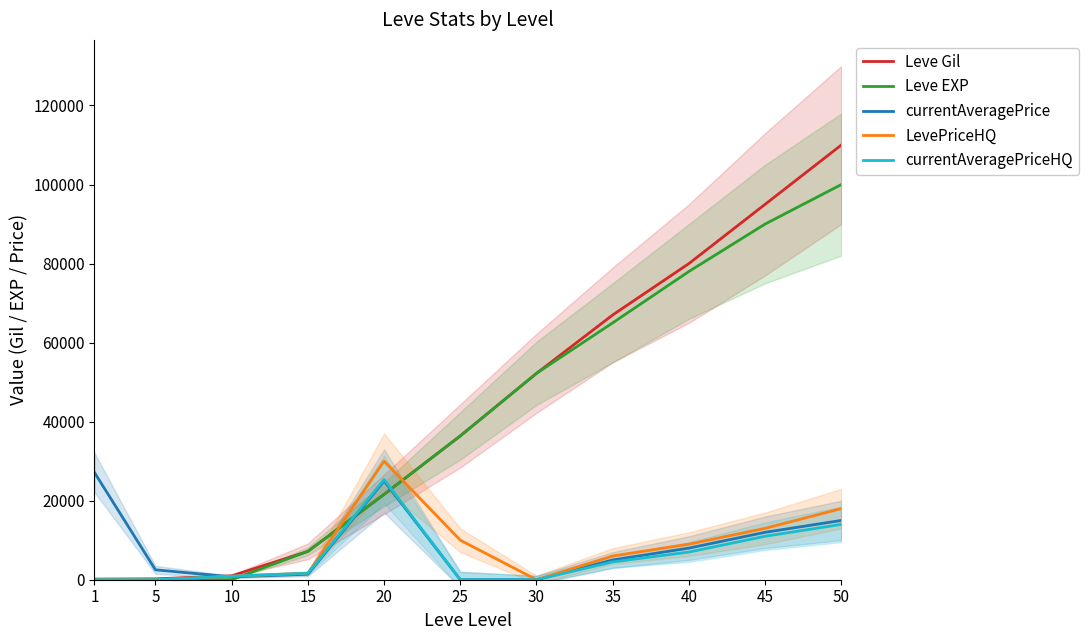

Reading left to right, extract all data points from this chart.

Leve Gil: 1=160	5=220	10=990	15=7170	20=21600	25=36390	30=52220	35=67000	40=80000	45=95000	50=110000
Leve EXP: 1=1	5=5	10=9	15=7170	20=21600	25=36390	30=52220	35=65000	40=78000	45=90000	50=100000
currentAveragePrice: 1=27128	5=2507	10=725	15=1397	20=25000	25=0	30=0	35=5000	40=8000	45=12000	50=15000
LevePriceHQ: 1=0	5=0	10=897	15=1639	20=30000	25=10000	30=0	35=6000	40=9000	45=13000	50=18000
currentAveragePriceHQ: 1=0	5=0	10=897	15=1639	20=25333	25=0	30=0	35=4500	40=7000	45=11000	50=14000